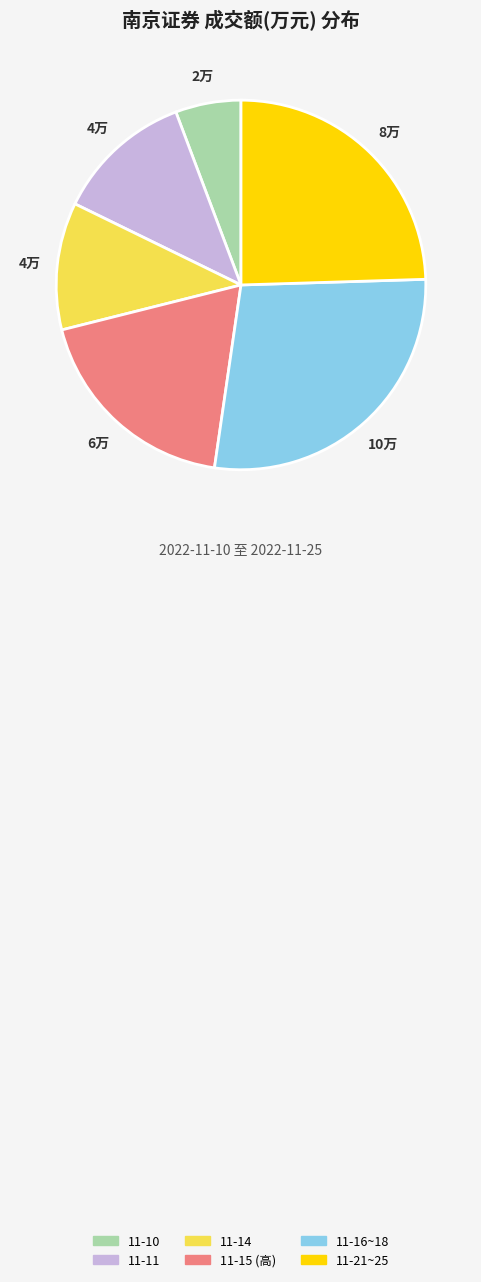

True or false: 11-15 (高) accounts for 19% of the total.

True